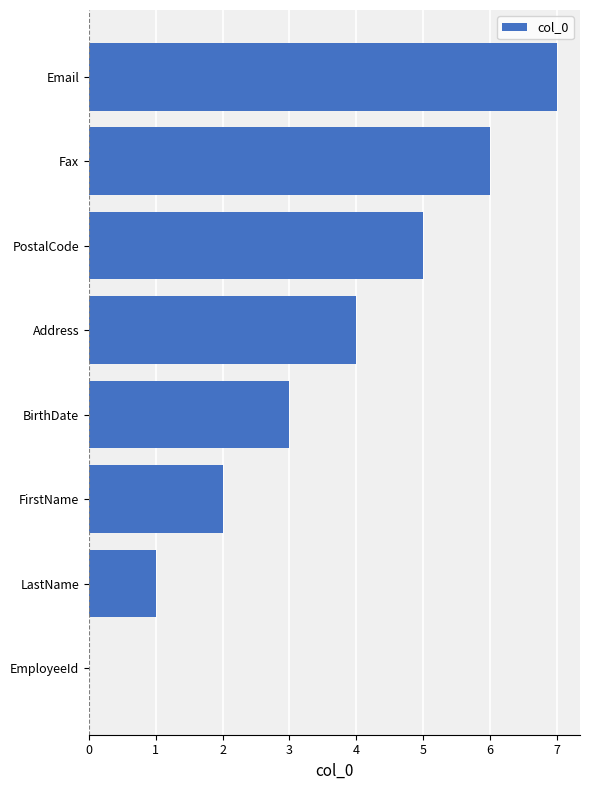

The value at FirstName is 2. True or false?

True